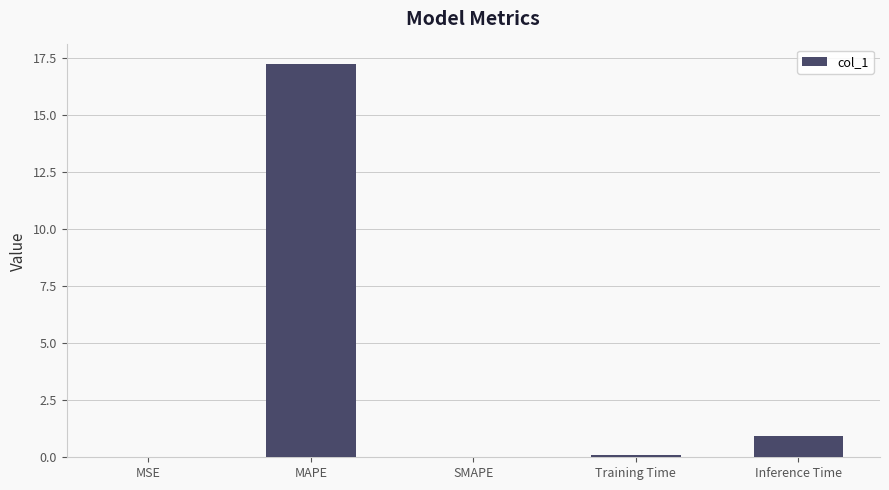

Are the bars horizontal?

No